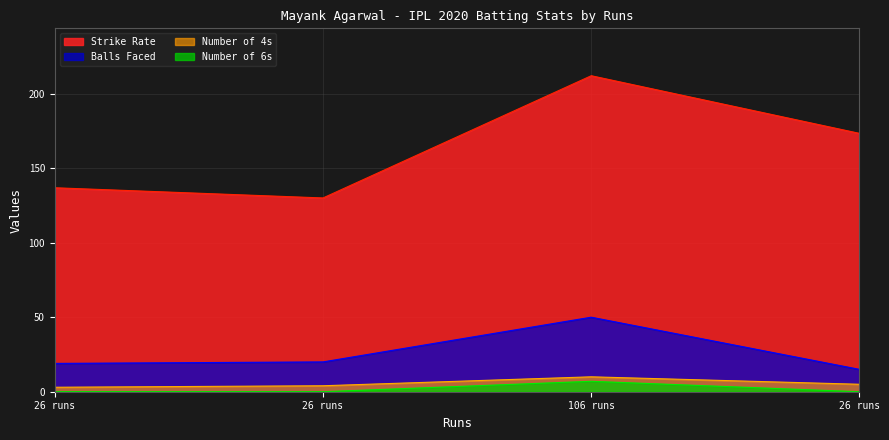

How many data points in balls are less than 20?

2